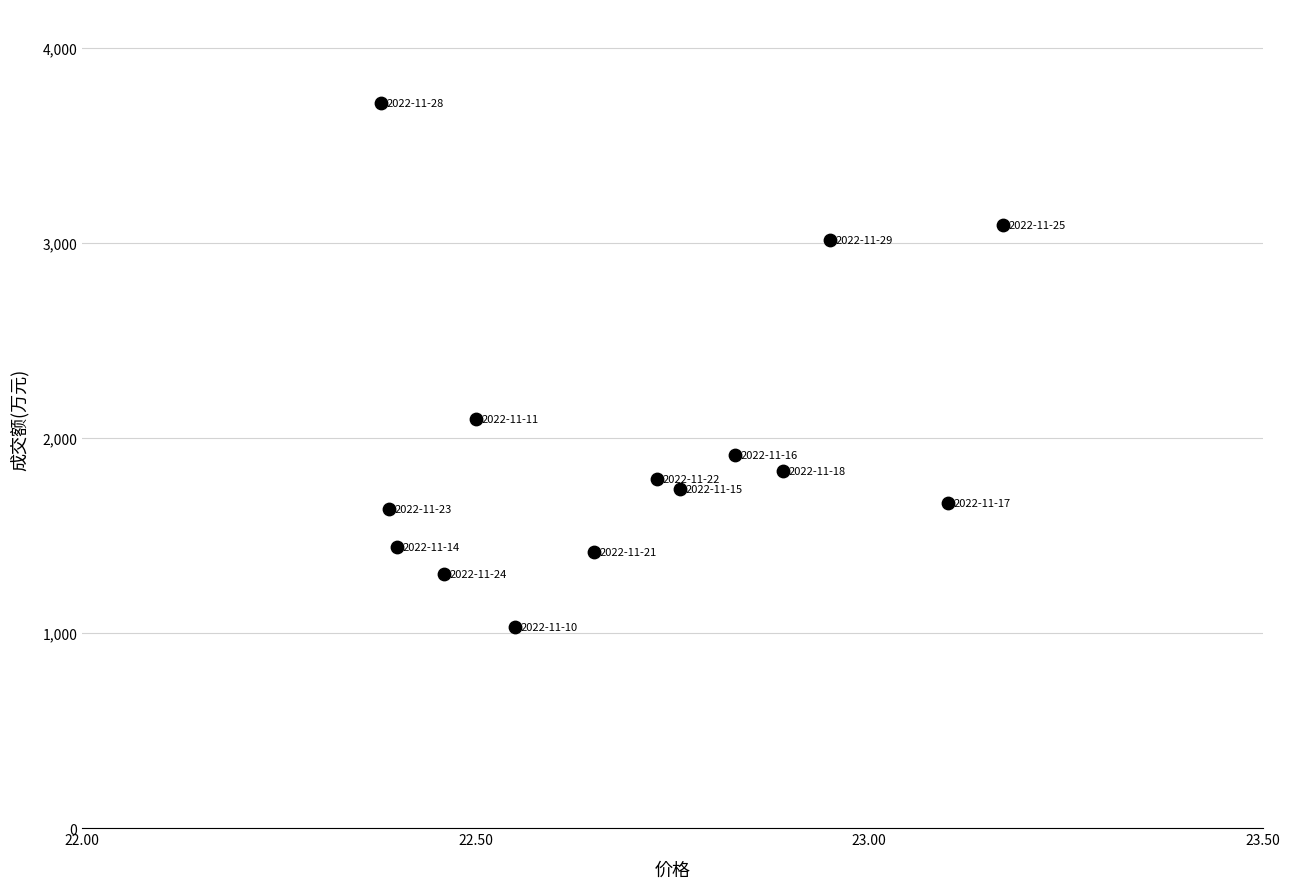

What is the range of Y values (max minus min)?

2686